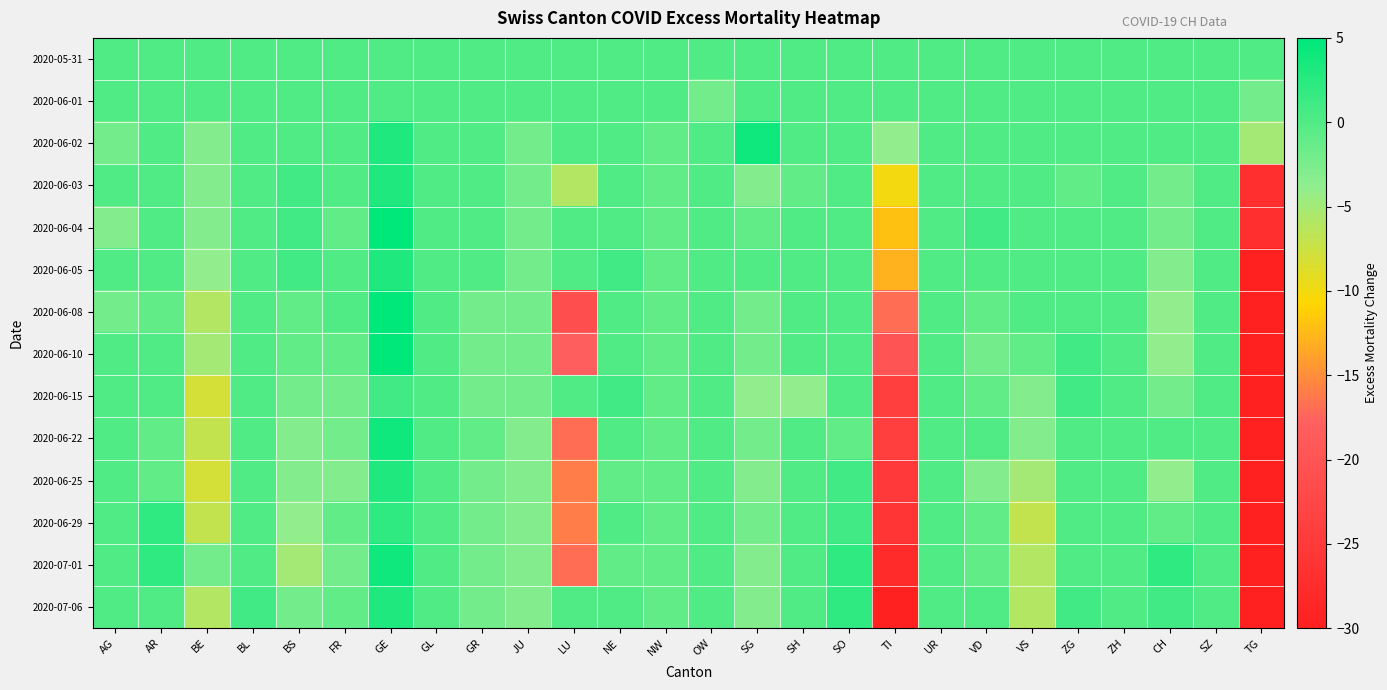

Which series has the widest spread of values?

2020-06-25